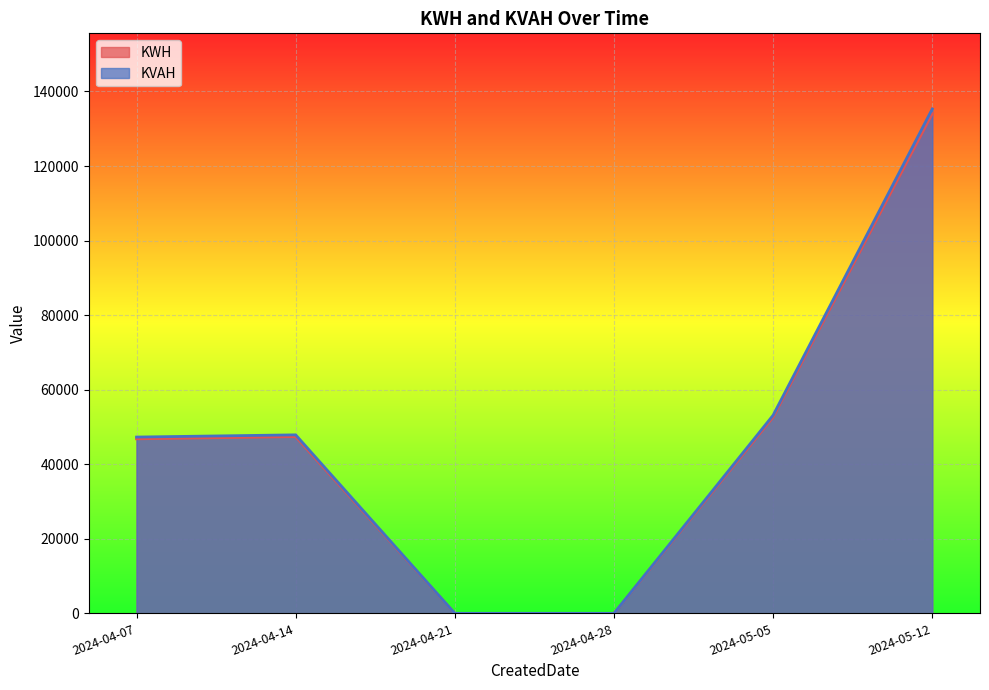

The KVAH series shows 135306.1 at 2024-05-12. True or false?

True